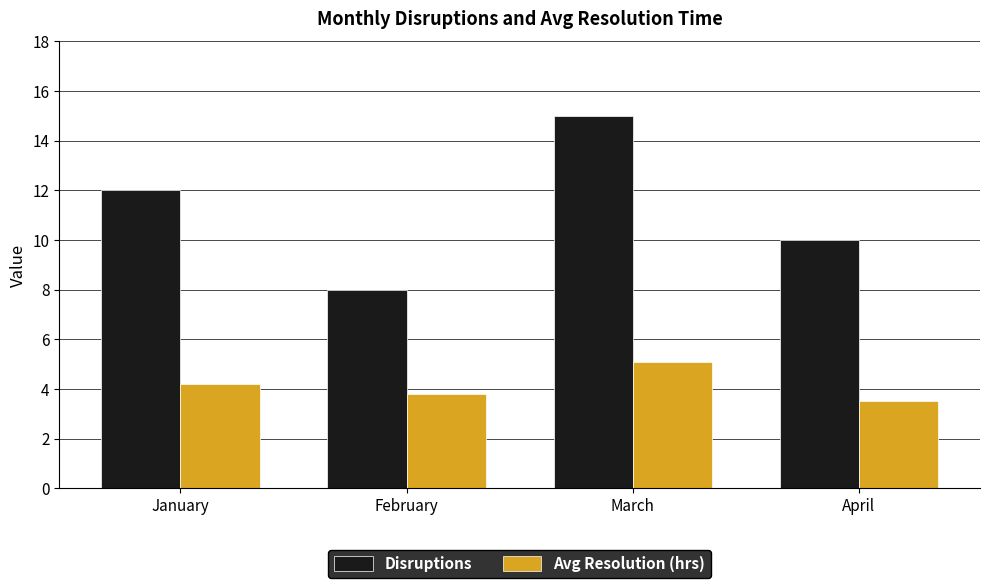

Between January and March, which series saw the biggest shift?

Disruptions